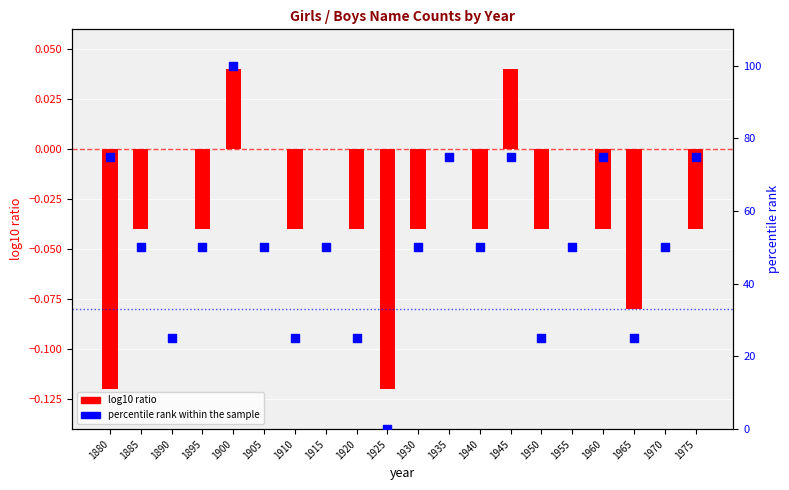

At how many categories does at least one series exceed 39?

14